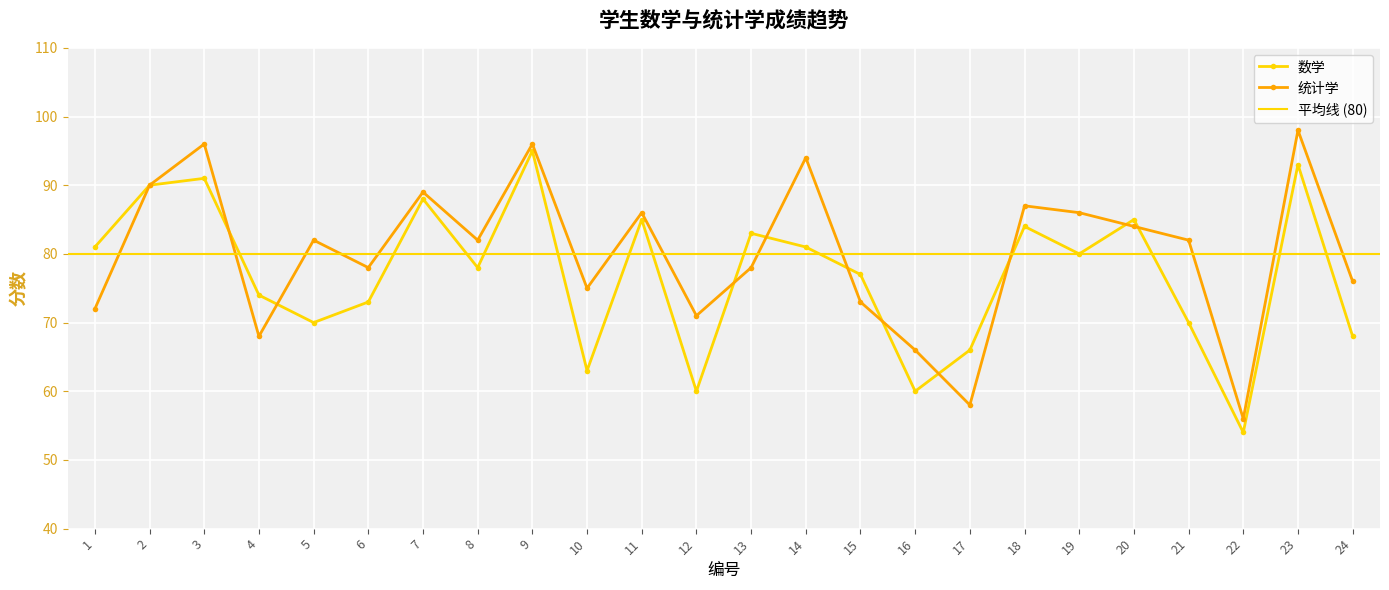

After their last crossing, which series has the higher values: 统计学 or 数学?

统计学